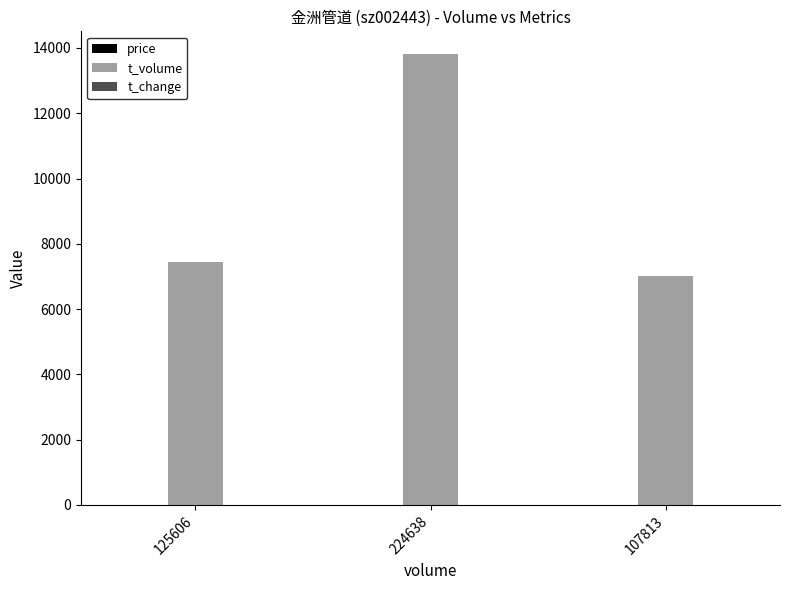

Is it true that t_volume equals 4628.2 at 107813?

False